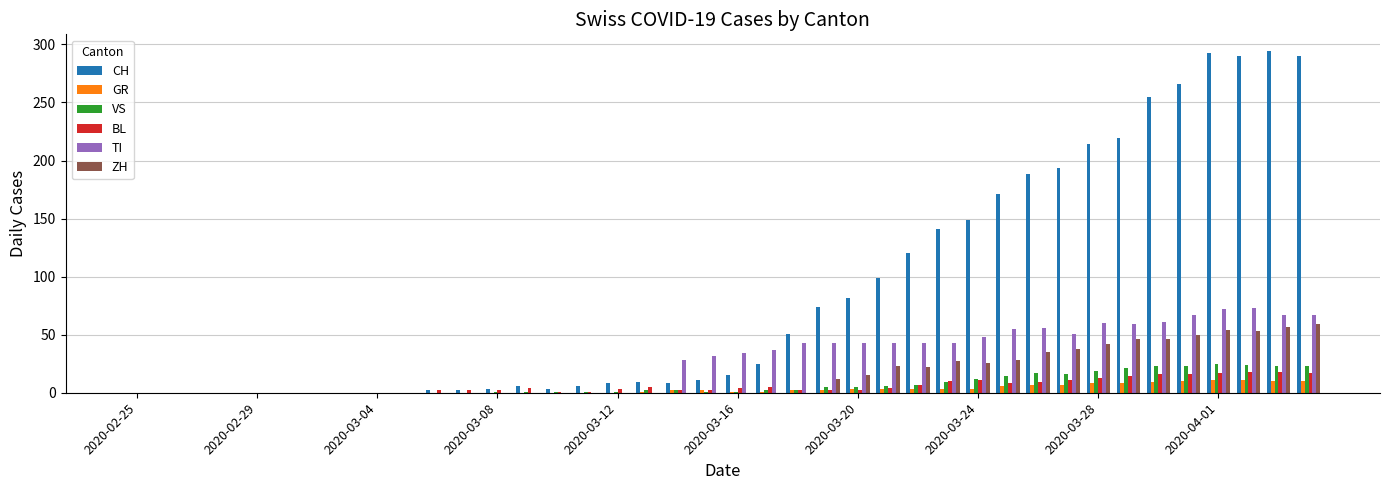

What is the maximum value shown in the chart?

294